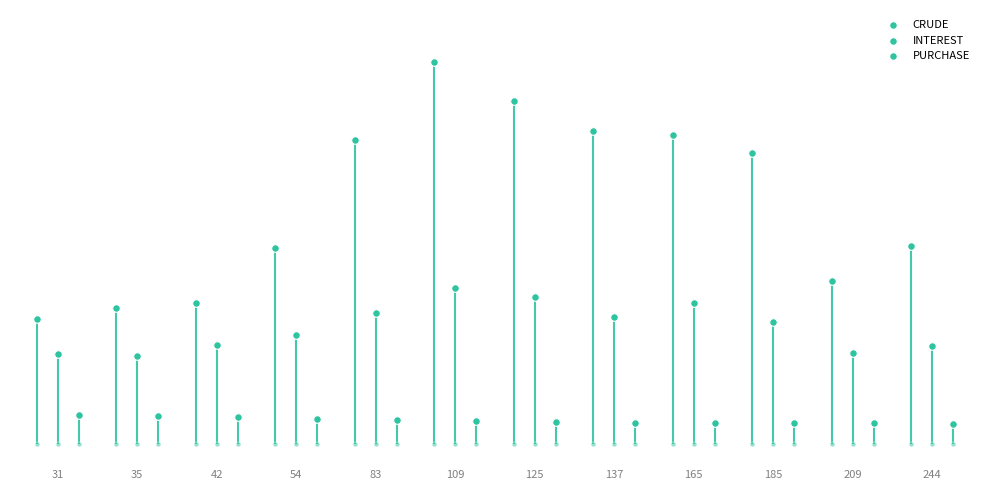

Which series has the widest spread of Y values?

CRUDE